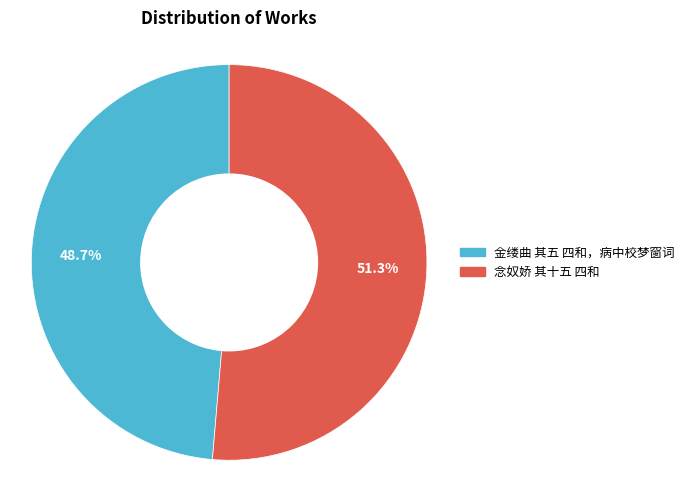

Rank the categories by value from lowest to highest.

金缕曲 其五 四和，病中校梦窗词, 念奴娇 其十五 四和